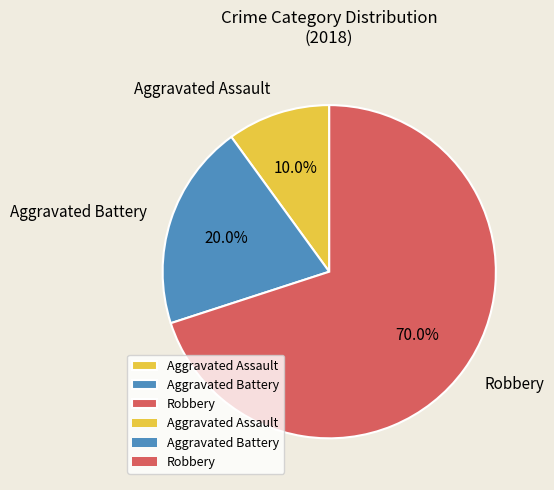

Approximately how many times larger is the value at Aggravated Assault compared to Aggravated Battery?

0.5